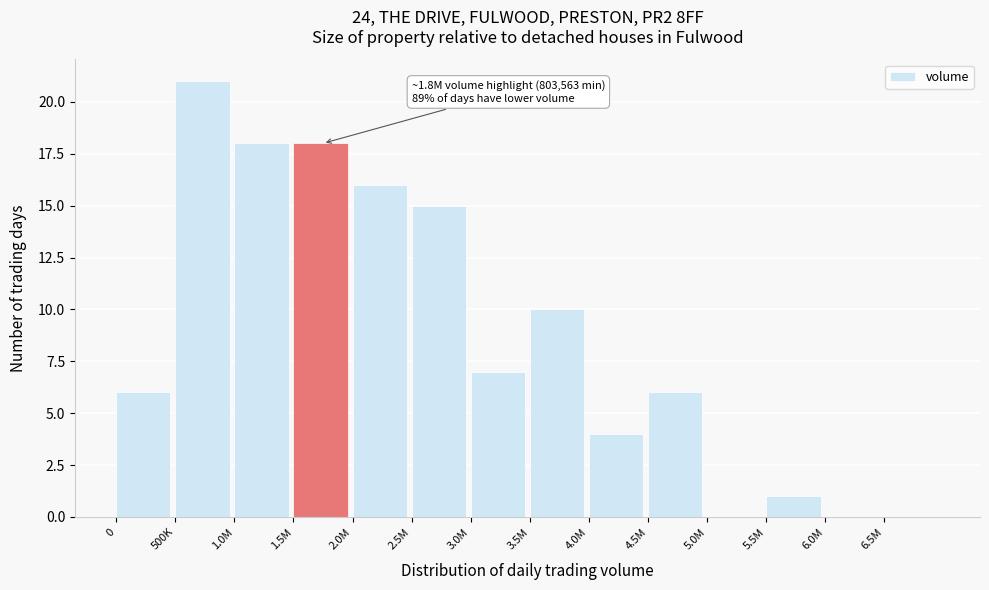

Reading left to right, extract all data points from this chart.

0=6	500K=21	1.0M=18	1.5M=18	2.0M=16	2.5M=15	3.0M=7	3.5M=10	4.0M=4	4.5M=6	5.0M=0	5.5M=1	6.0M=0	6.5M=0